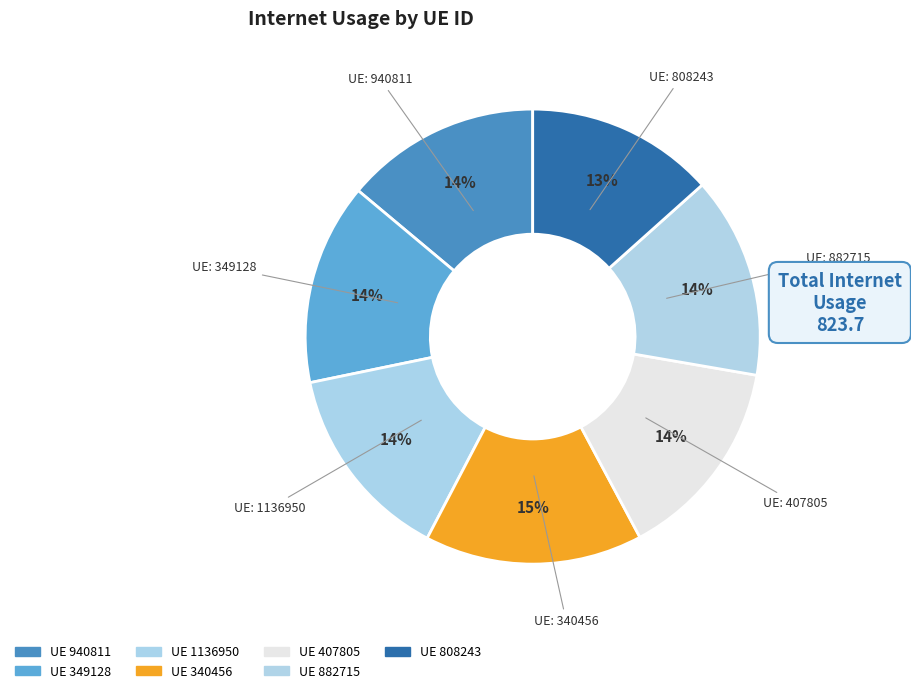

How many segments does this pie chart have?

7